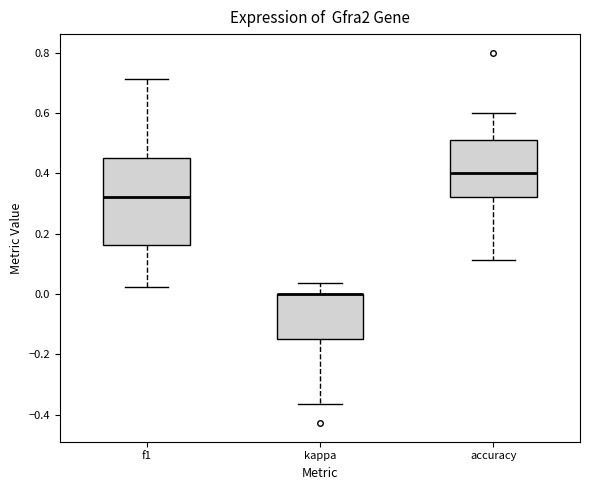

Reading left to right, read every box against the y-axis: the position of its median line, the range the box covers, and the ends of its whiskers. The values are not printed on the chart, so give them approximately, as read against the axis.

f1: median 0.32, box 0.16 to 0.46, whiskers 0.02 to 0.72
kappa: median 0.00 (drawn on the box's upper edge), box -0.14 to 0.00, whiskers -0.36 to 0.04
accuracy: median 0.40, box 0.32 to 0.50, whiskers 0.12 to 0.60